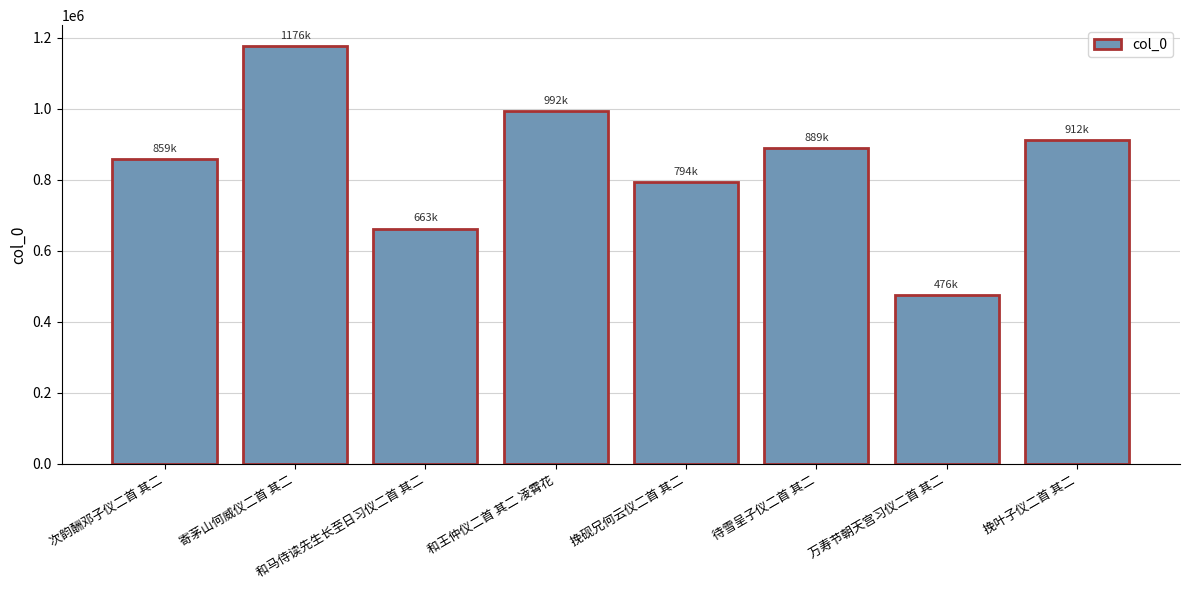

At which label does the data first exceed 888781?

寄茅山何威仪二首 其二